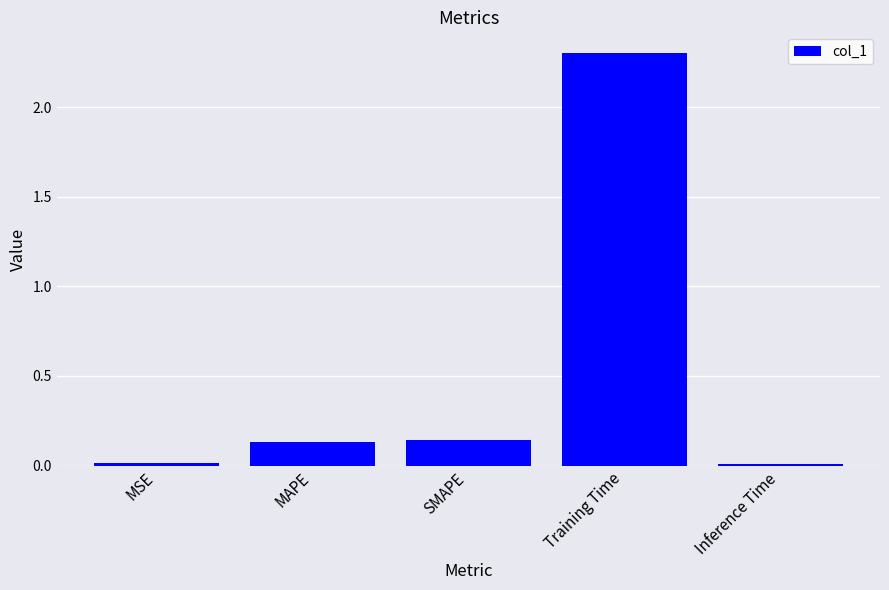

Is it true that the value at Training Time is 0.7?

False